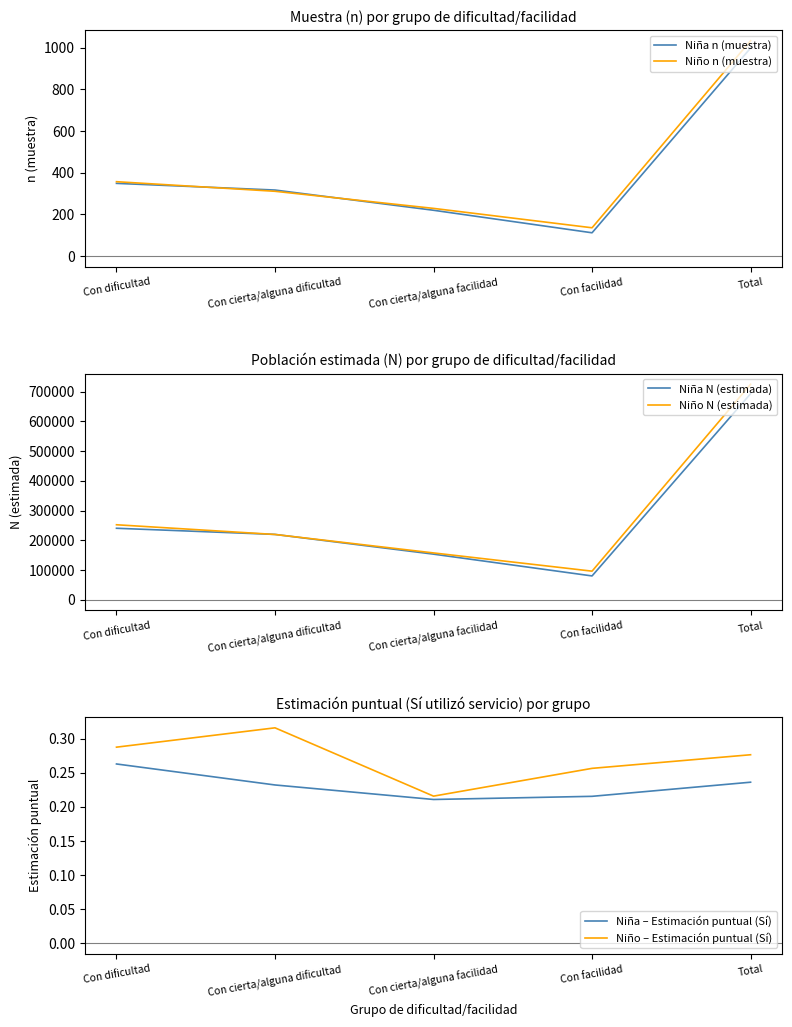

Between Con dificultad and Total, which is larger?

Total